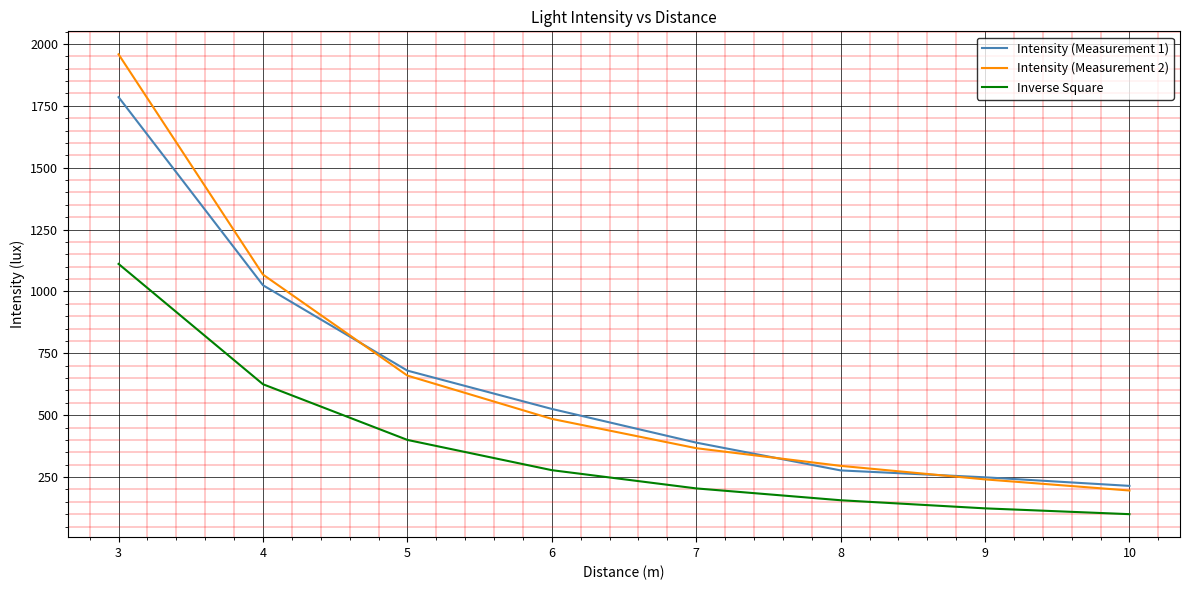

What is the sum of all Intensity (Measurement 2) values?

5268.8